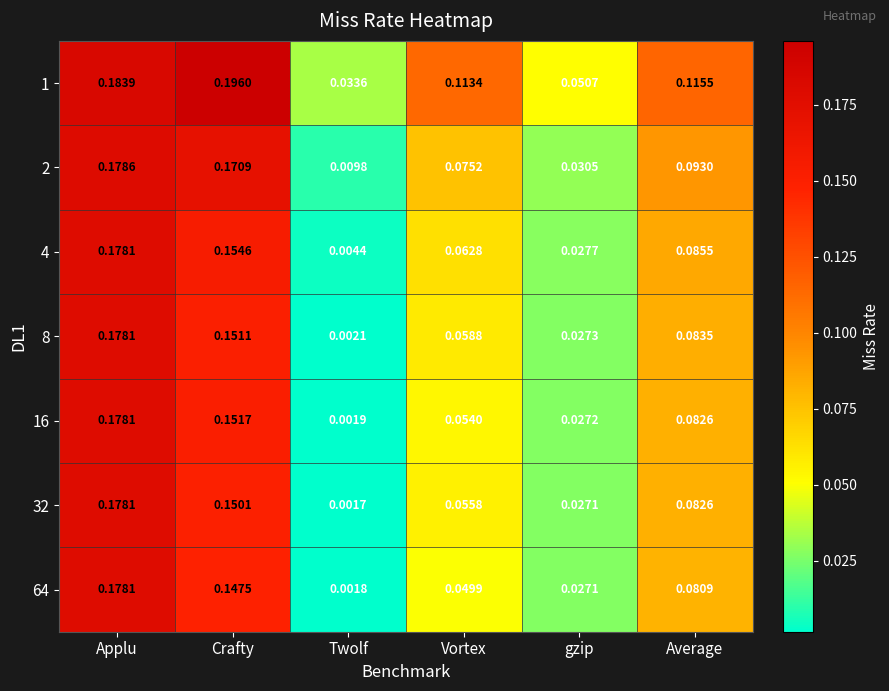

Is the value of 32 at Crafty greater than the value of 4 at Crafty?

No